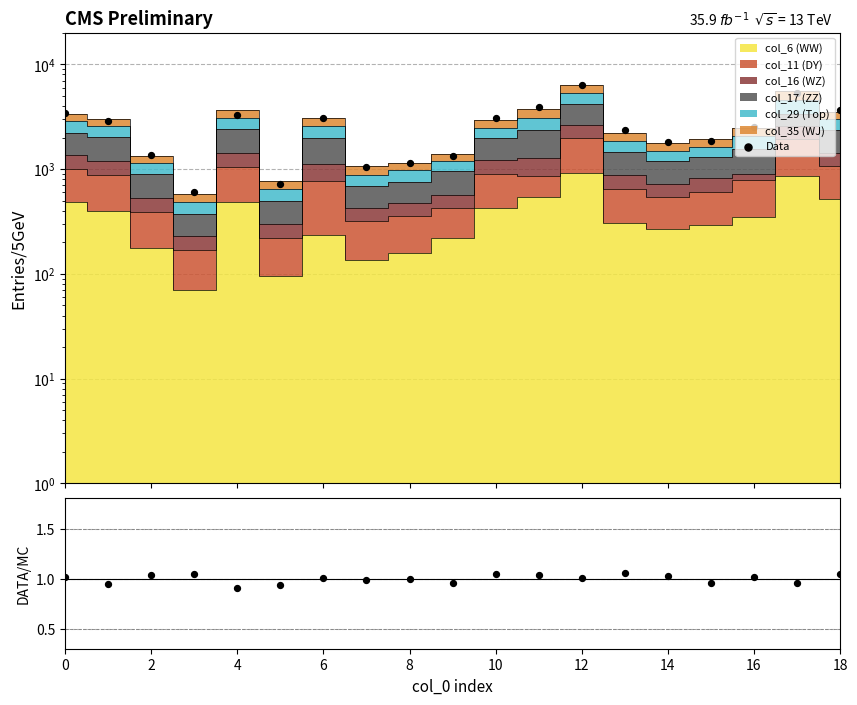

At which category is the sum across all series the highest?

12